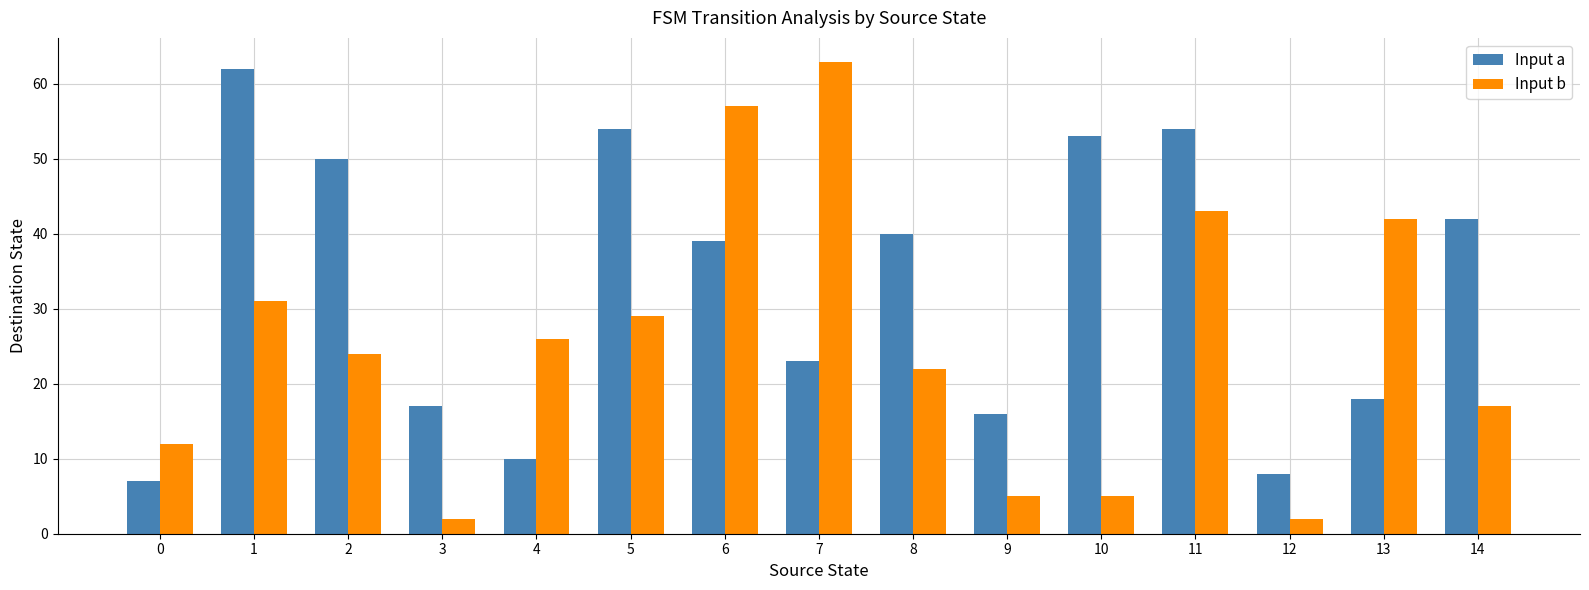

What is the average value of the Input a series?

33